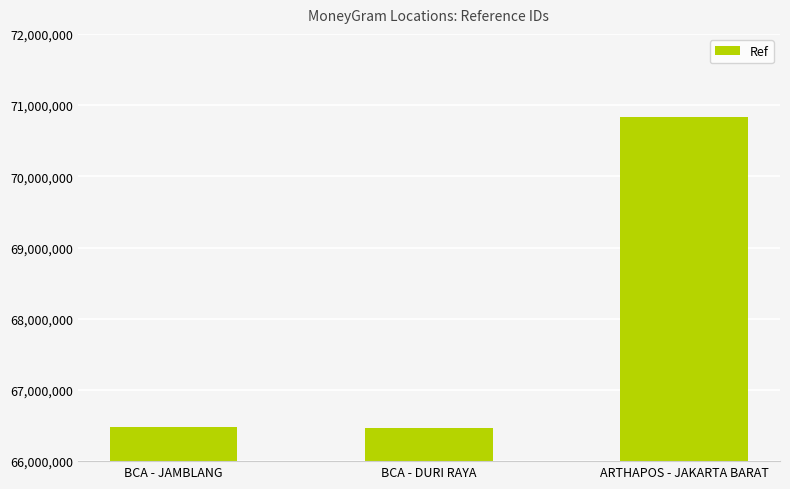

What is the sum of all values?

203784128